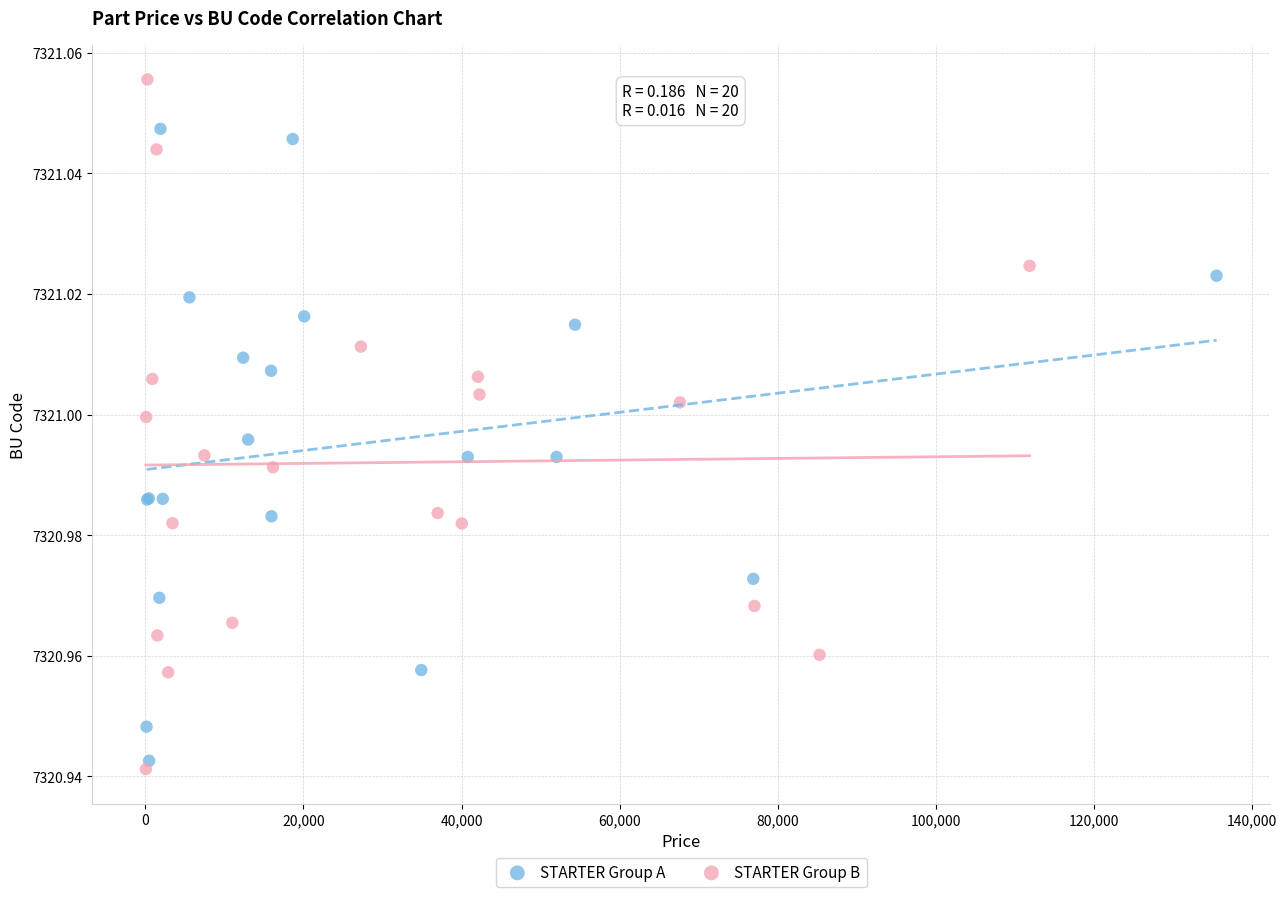

Which series reaches the maximum Y coordinate?

STARTER Group B